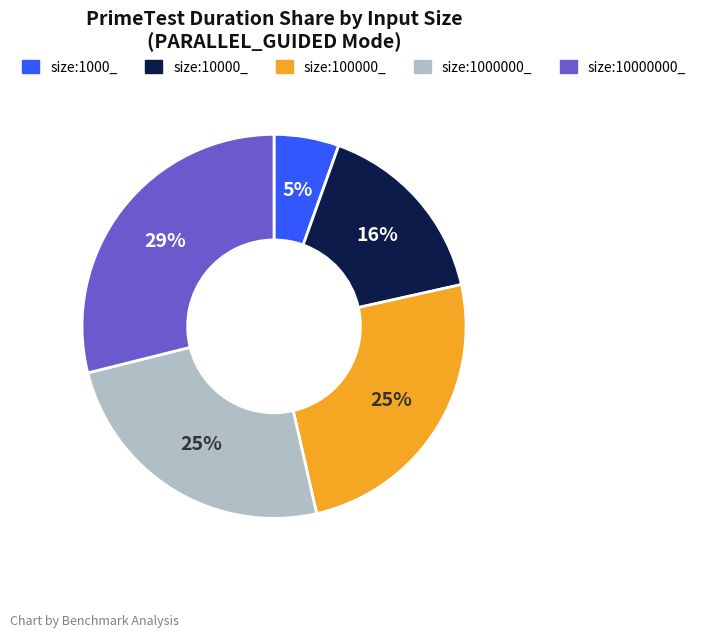

Is it true that size:1000000_ is 32% of the pie?

False